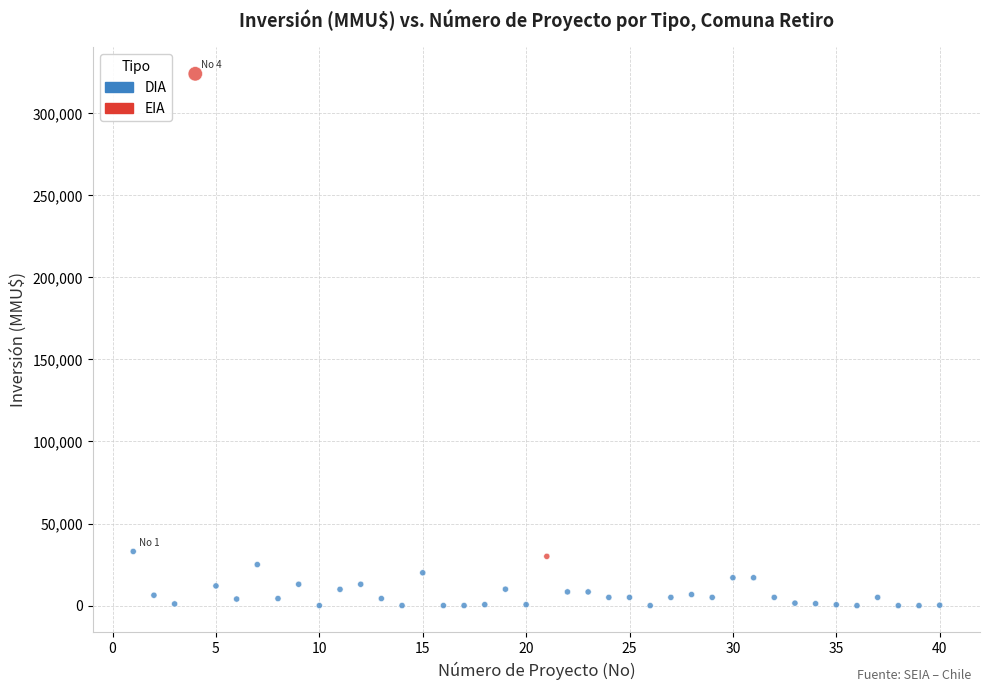

What are all the series names shown in the legend?

DIA, EIA